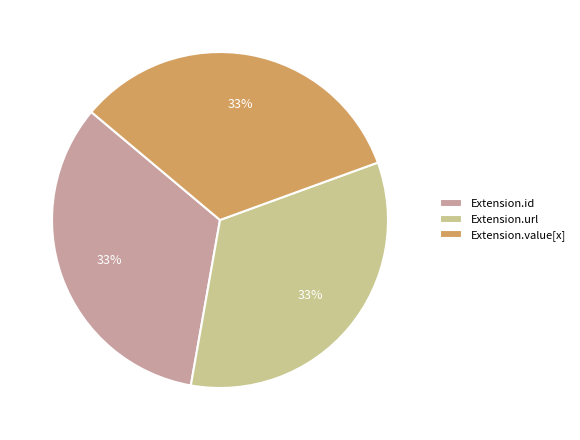

Combined, do Extension.id and Extension.url account for over 50%?

Yes